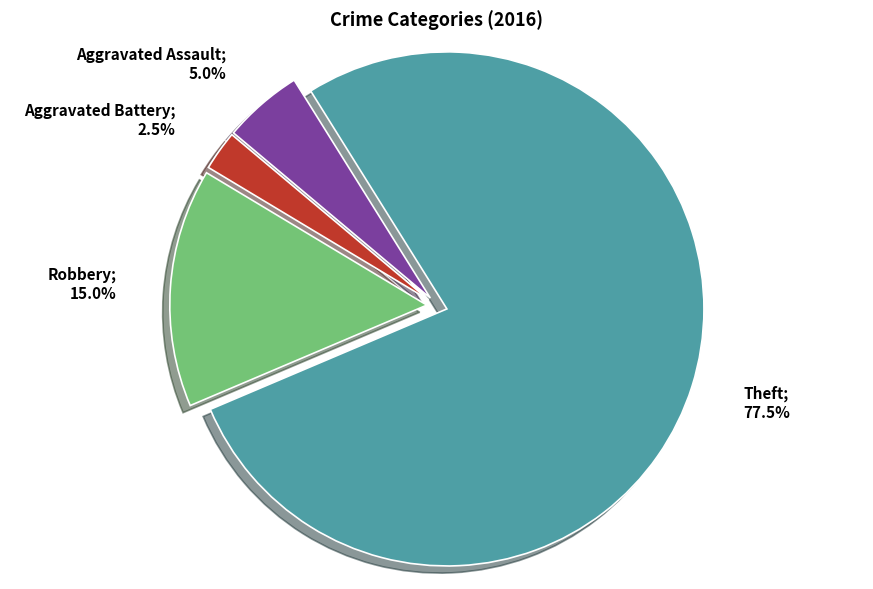

Is there any slice that represents more than half of the pie?

Yes